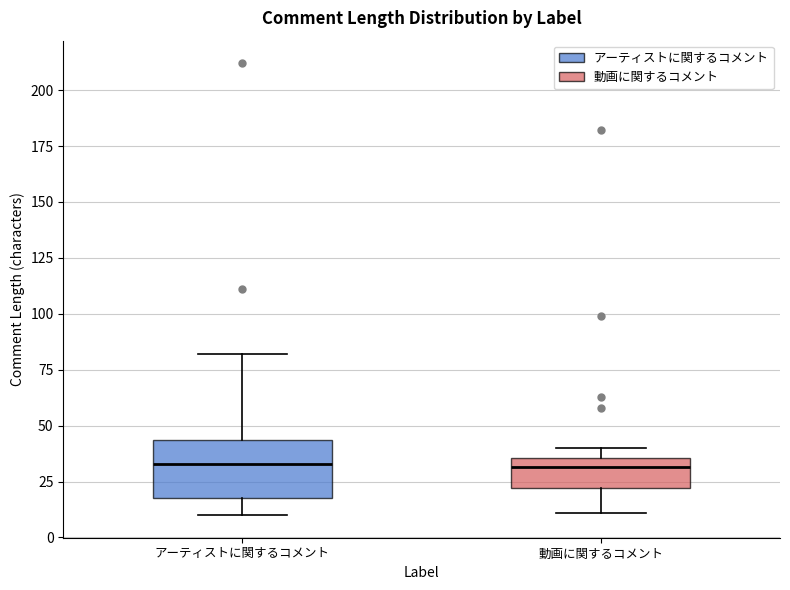

Where does the median line of the box for アーティストに関するコメント sit on the y-axis? The values are not printed on the chart, so give them approximately, as read against the axis.

35